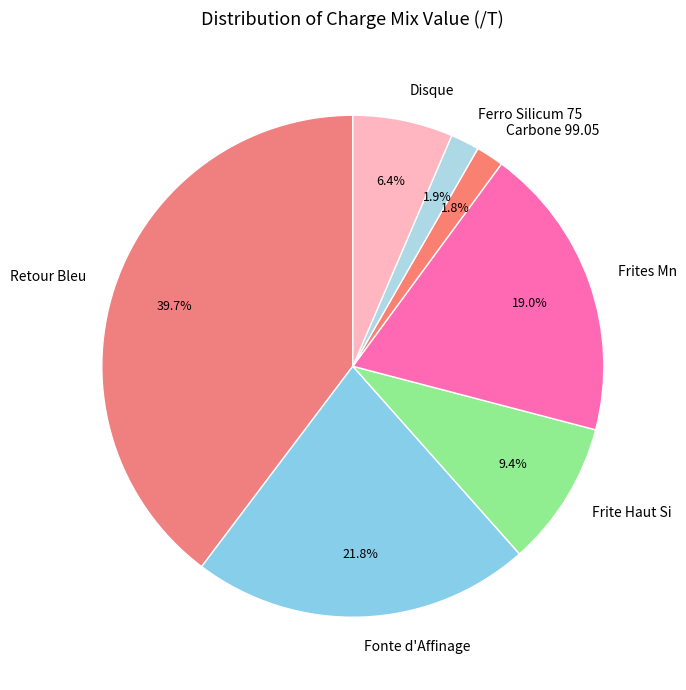

How many segments does this pie chart have?

7